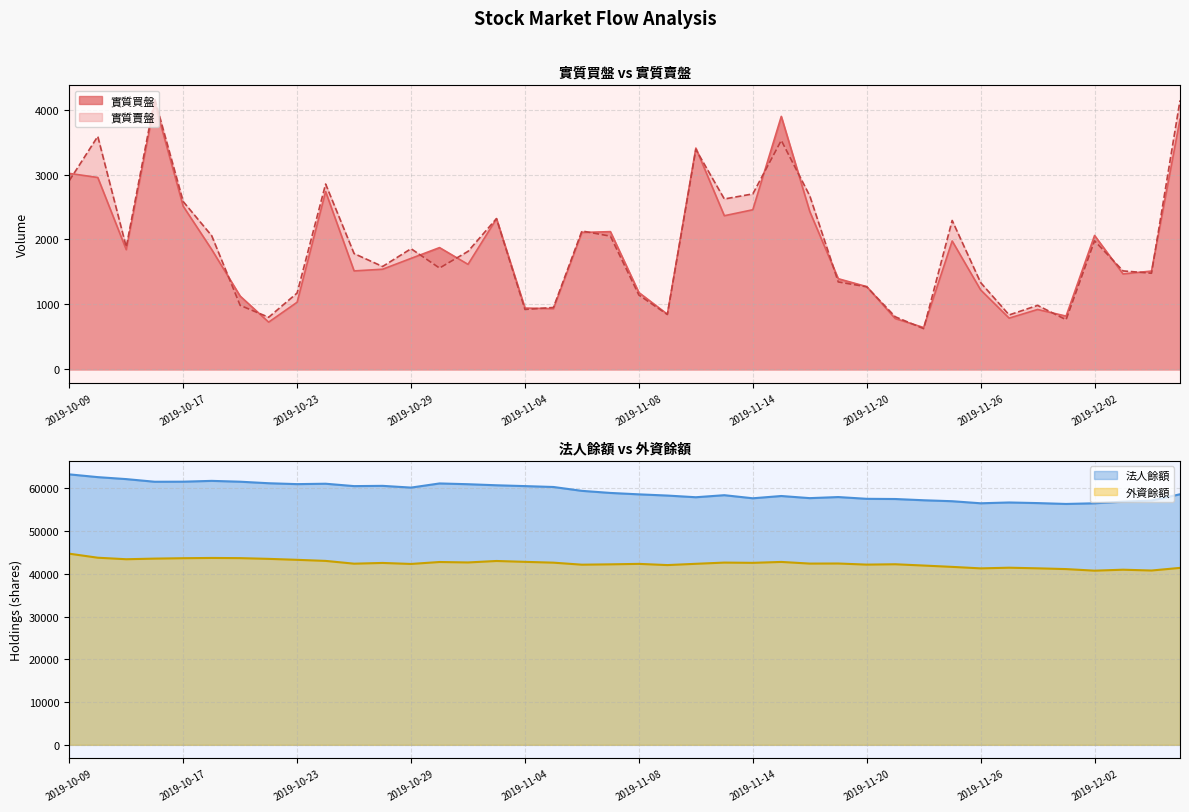

Which series changed the most between 2019-11-15 and 2019-11-25?

實質買盤